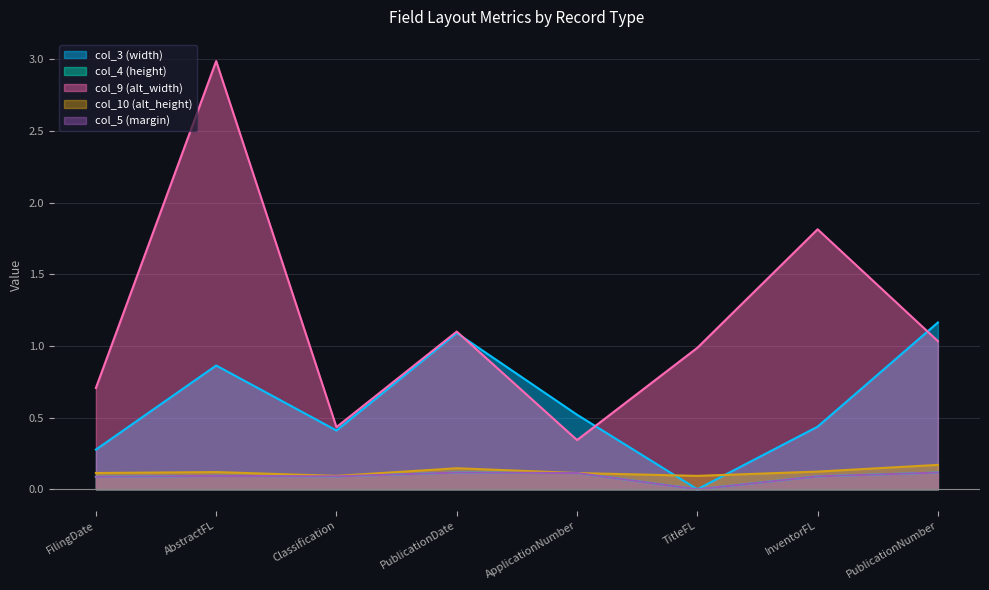

Which series has the largest range (max minus min)?

col_9